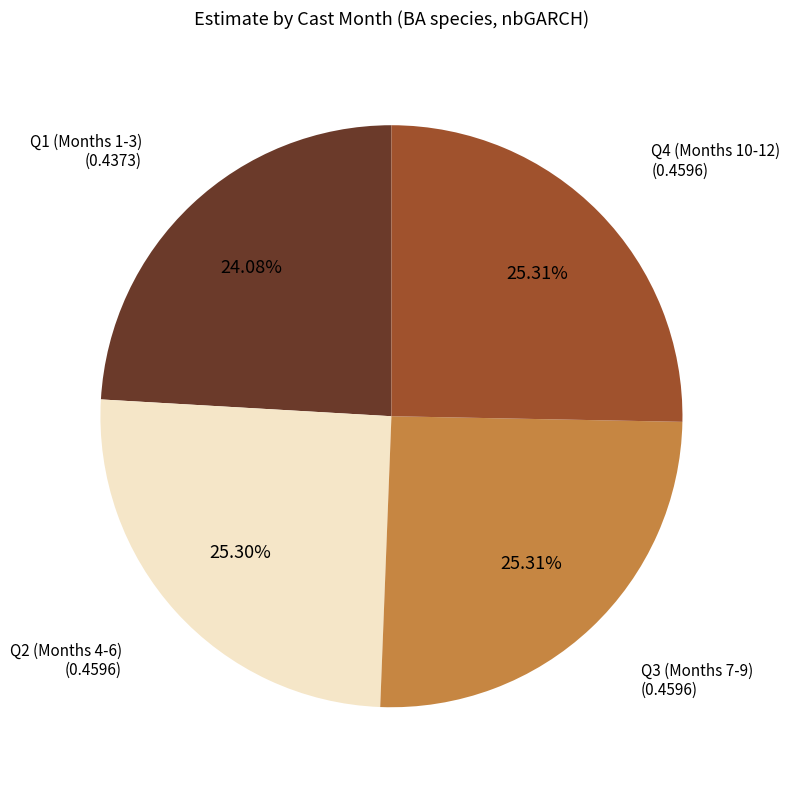

Do Q2 (Months 4-6) and Q4 (Months 10-12) together represent more than half of the pie?

Yes